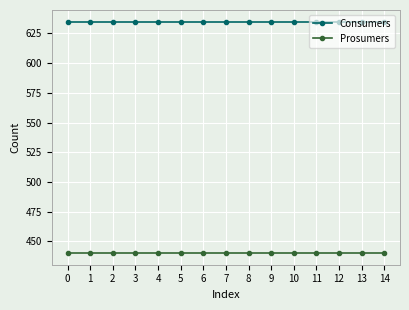

The value of Prosumers at 9 is 94. True or false?

False